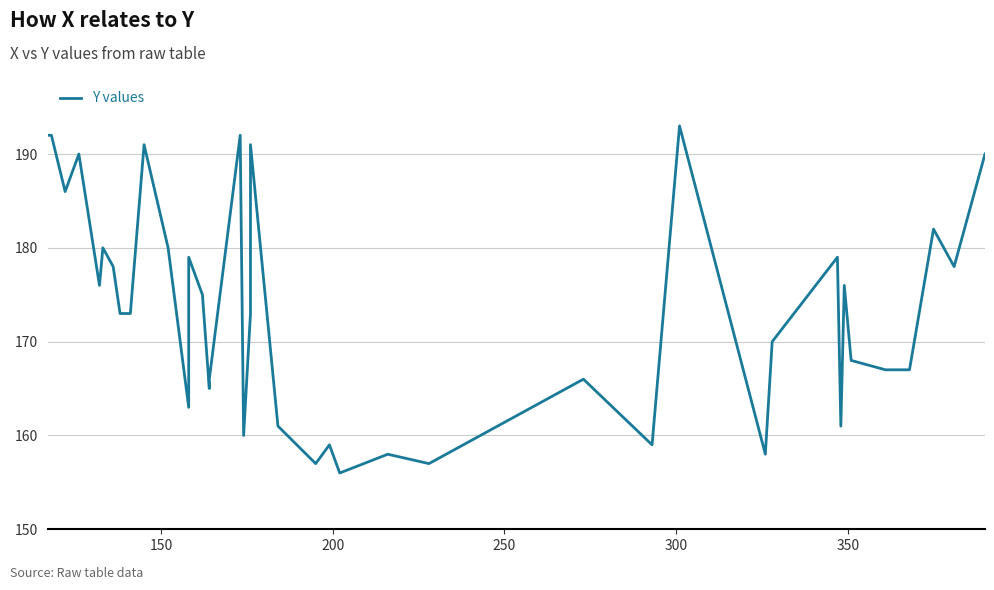

The chart shows a value of 298 at 26. True or false?

False